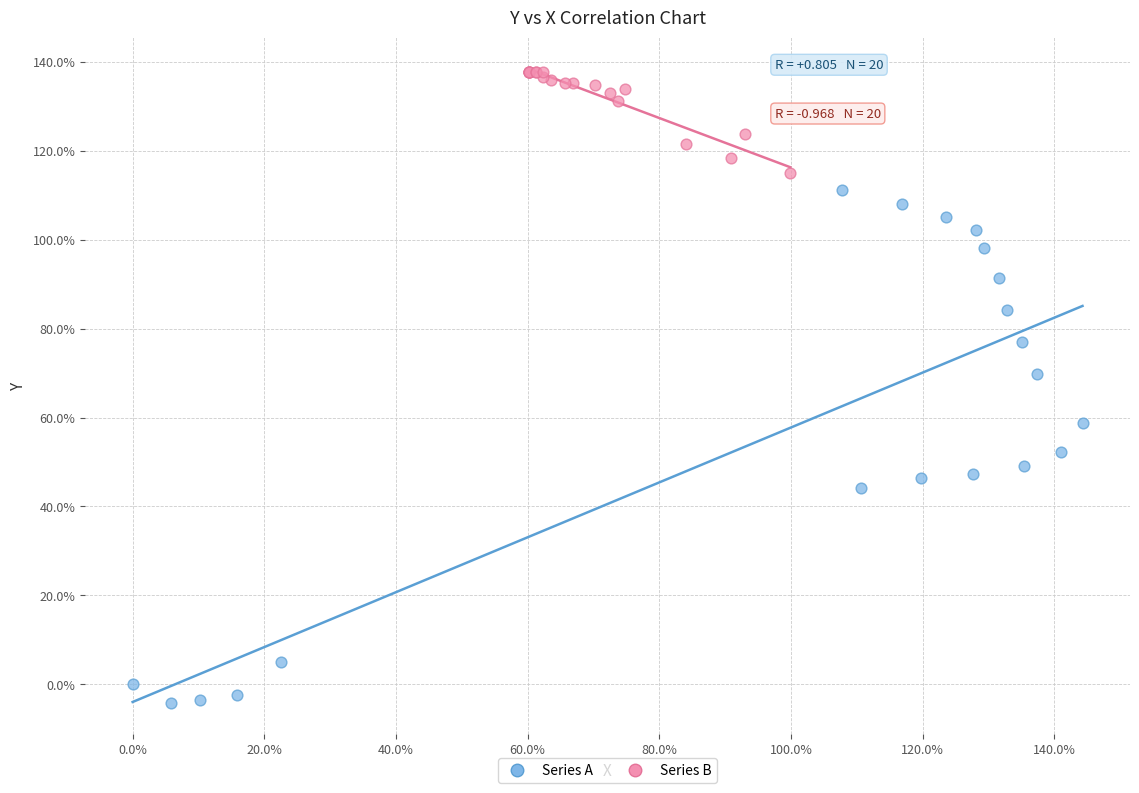

Which series has the largest Y range (max minus min)?

Series A